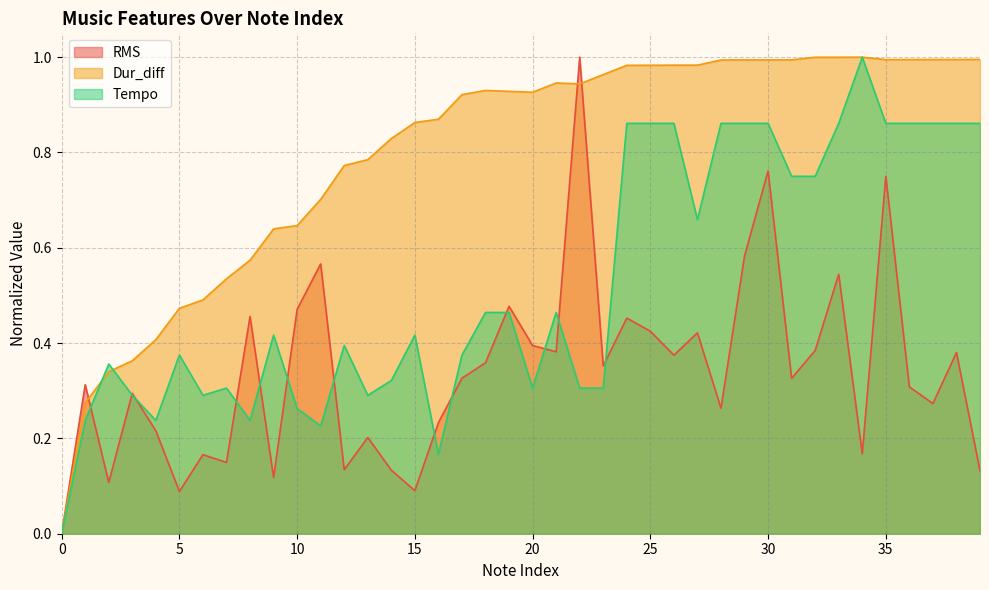

What is the difference between the highest and lowest values at 27?

0.6